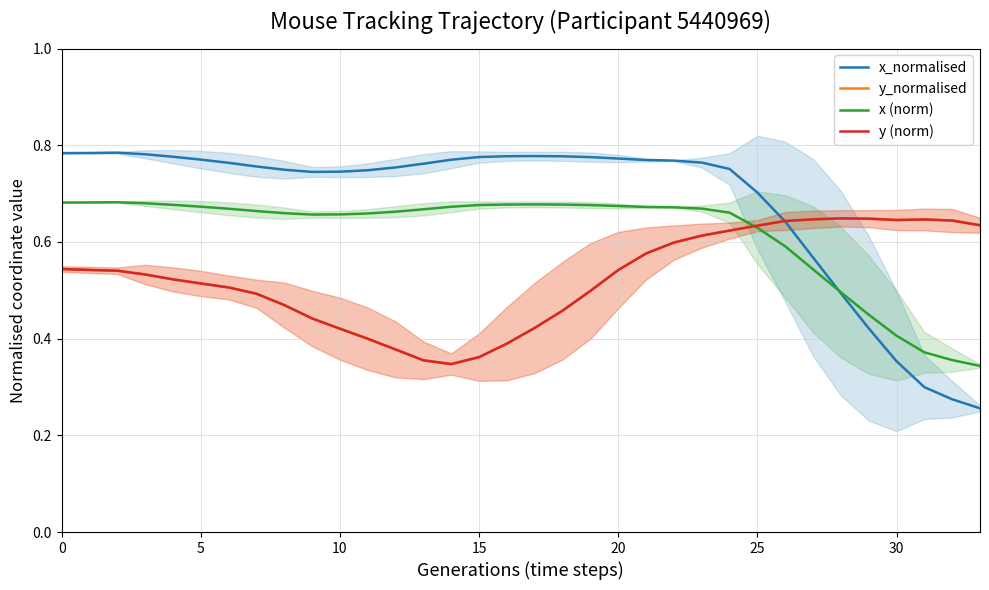

What is the difference between the second highest and second lowest values in the y (norm) series?

0.3